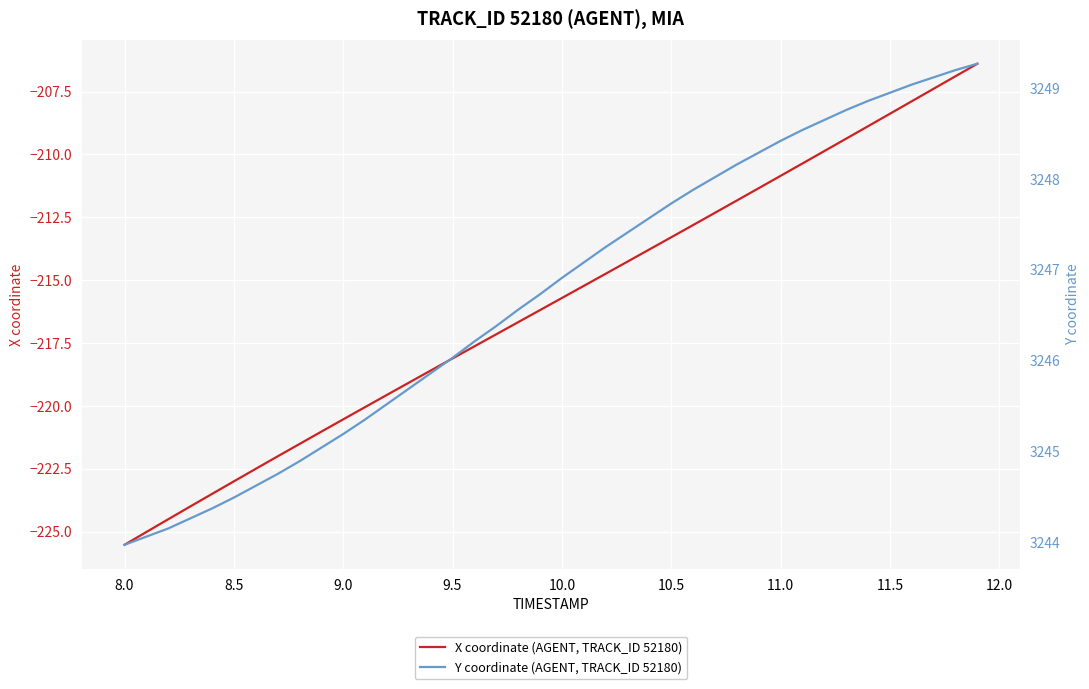

What is the average value of the Y coordinate (AGENT, TRACK_ID 52180) series?

3246.7